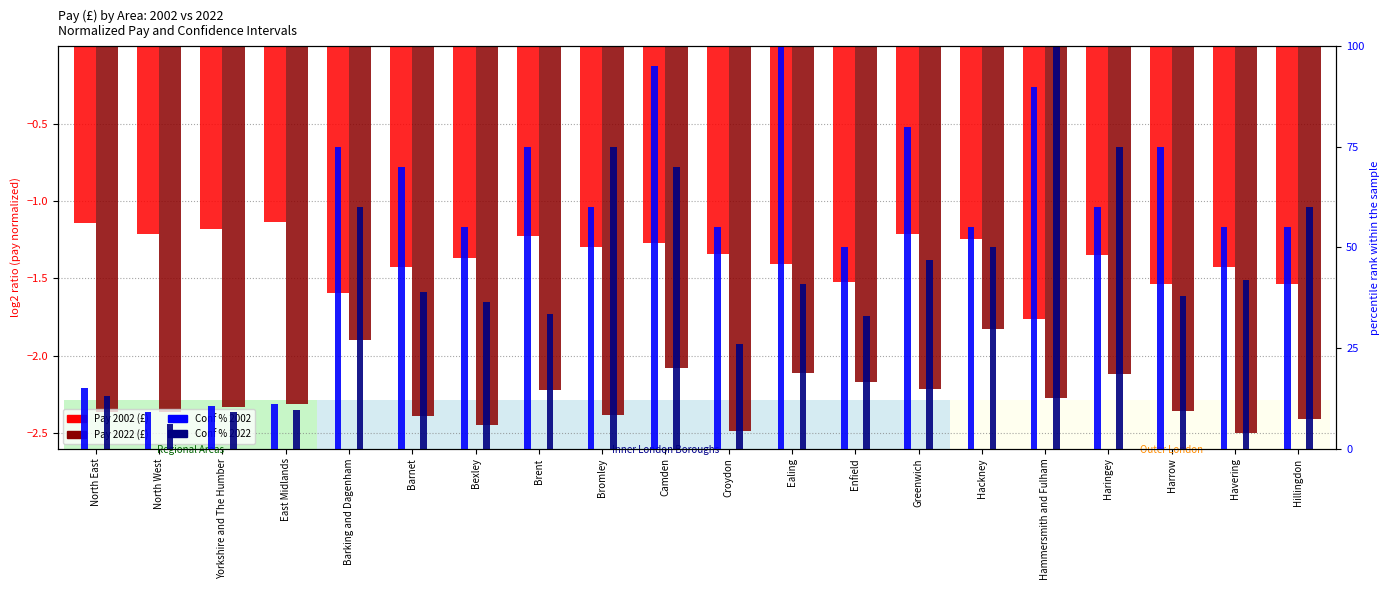

At how many categories does at least one series exceed 77?

4